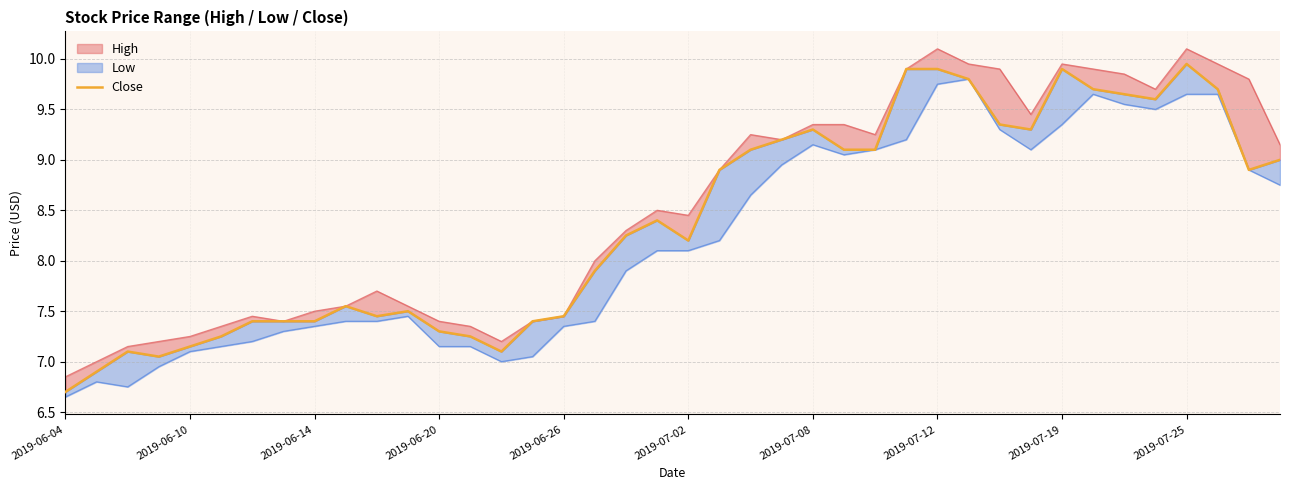

Approximately how many times larger is the value at 2019-06-04 compared to 21?

0.8